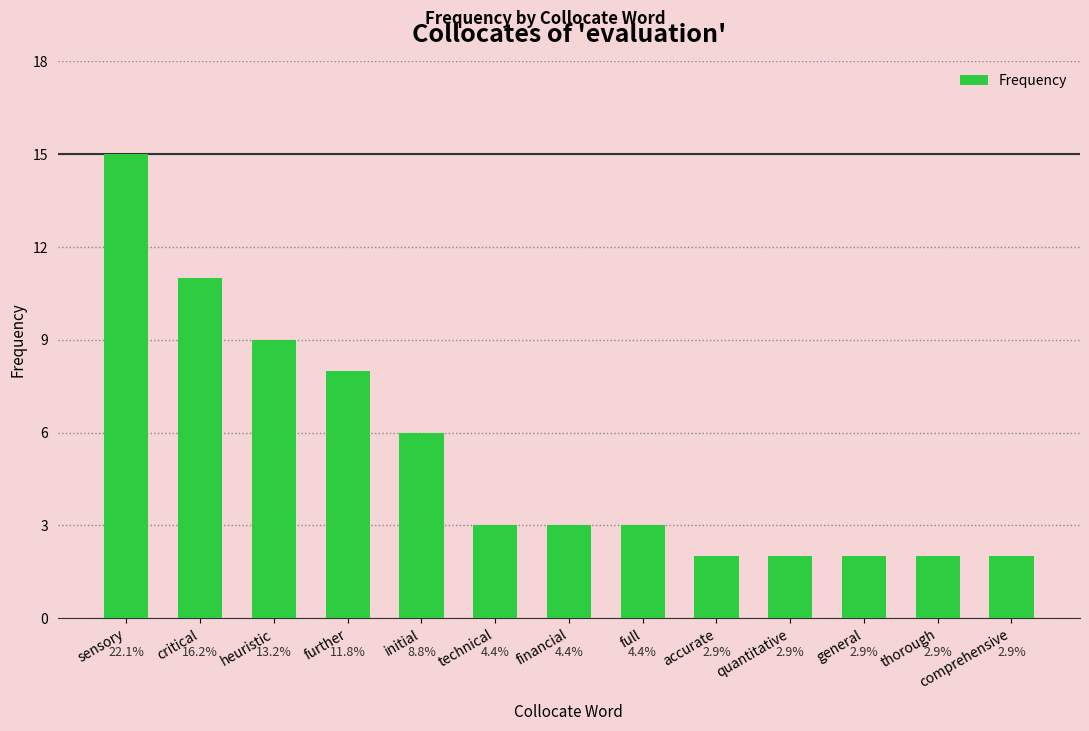

How many bars are there in total?

13